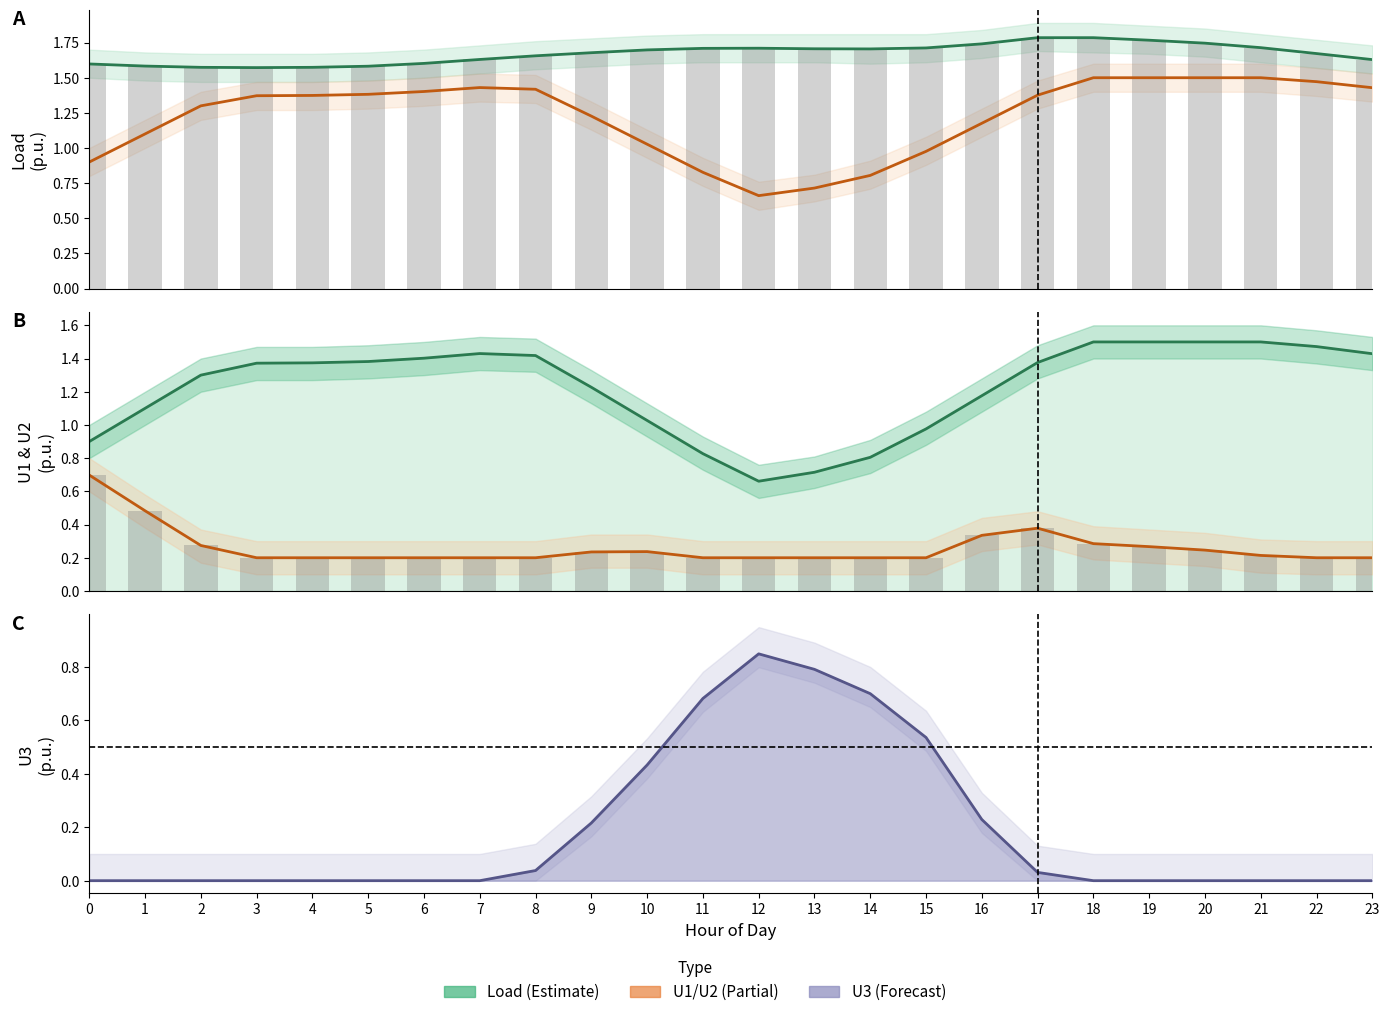

What is the value of the U2 bar at the 13th from the left?

0.2